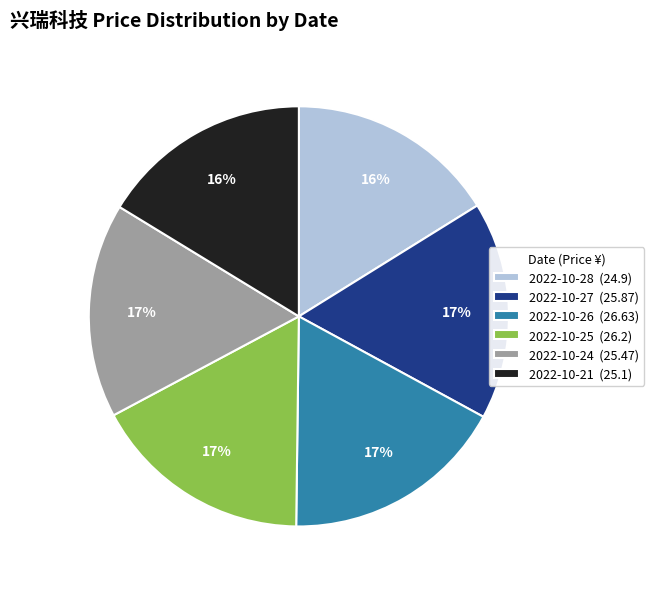

To the nearest percent, what is the average slice percentage?

17%